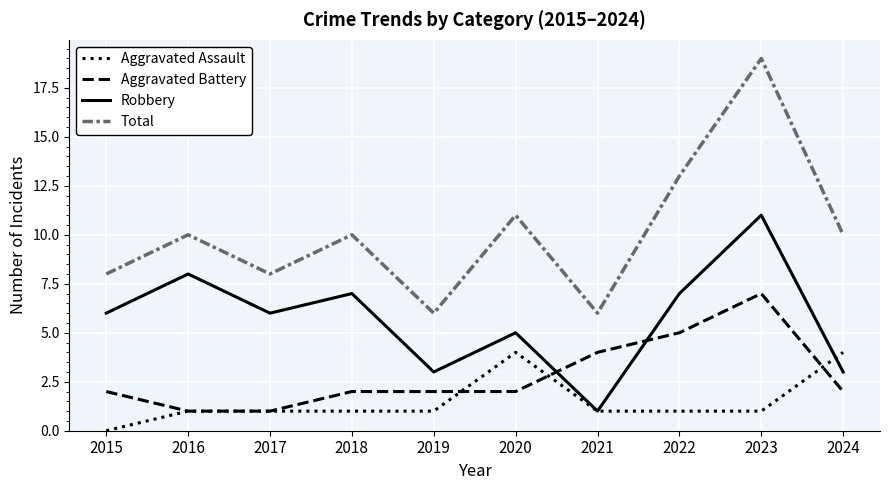

How many interior local valleys does the Total series have?

3